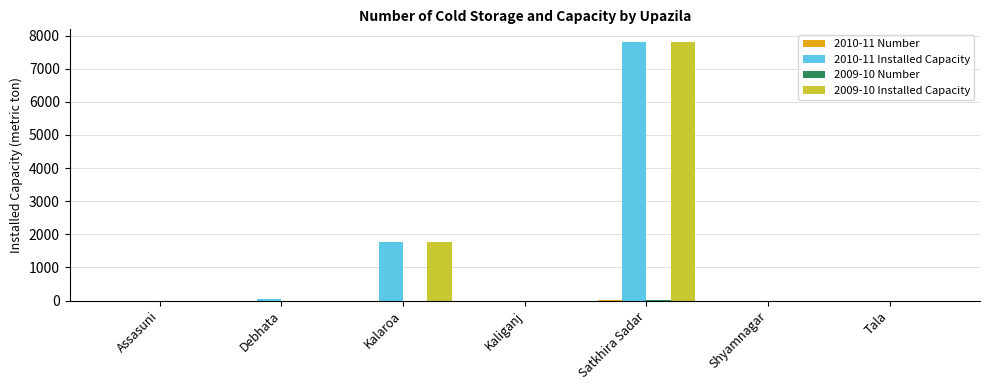

At which category is the sum across all series the highest?

Satkhira Sadar